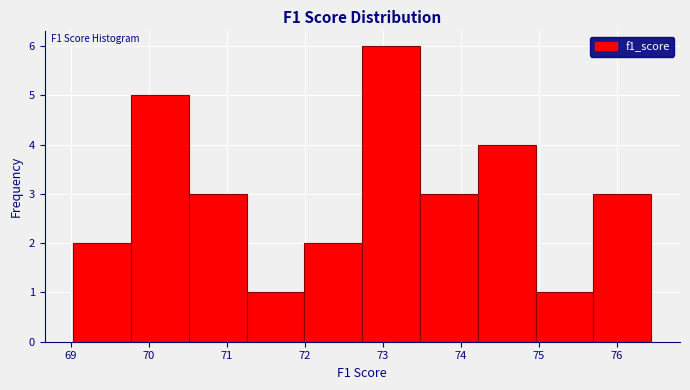

Over which range of the x-axis is the bar tallest?

72.7 to 73.5